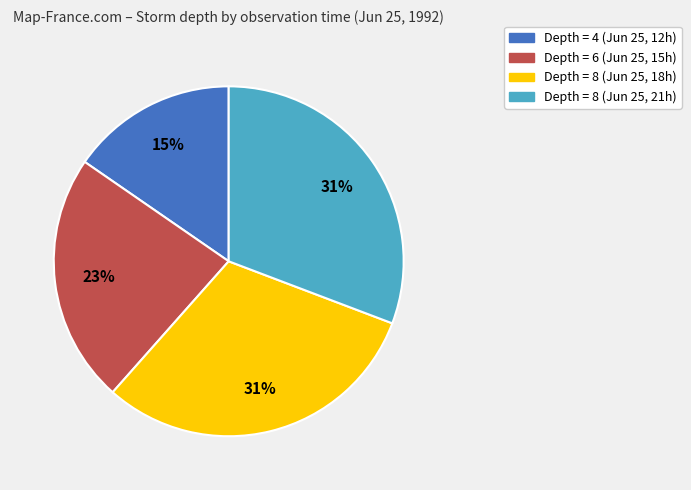

Does any single category account for the majority?

No